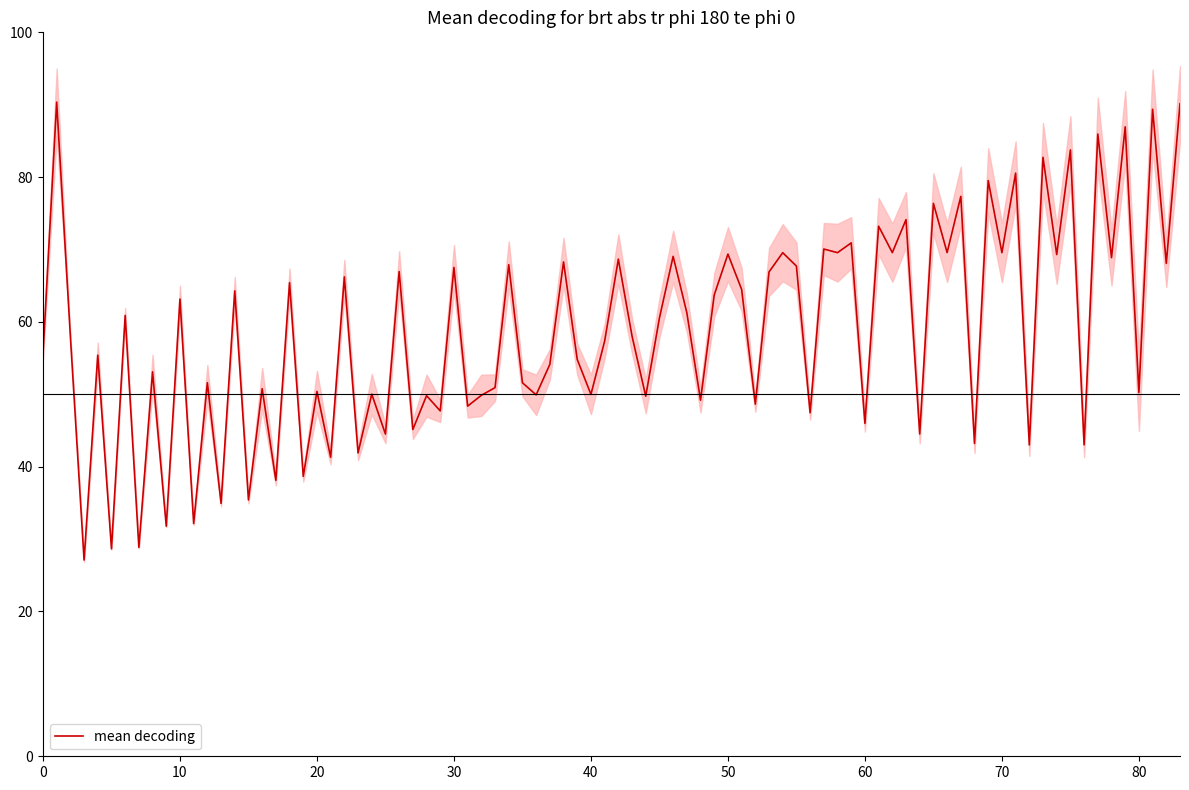

What is the minimum value for mean decoding?

27.1